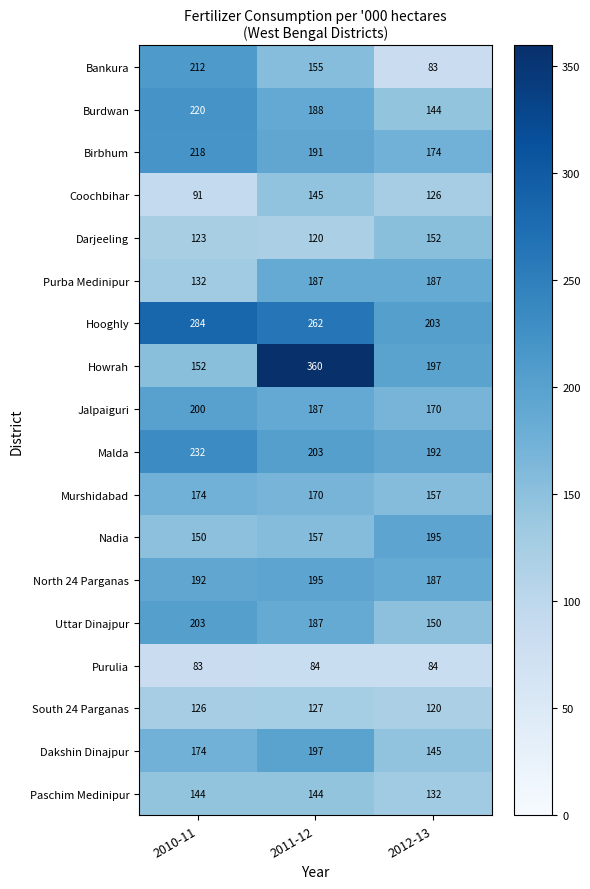

At which label is Coochbihar closest to 118?

2012-13